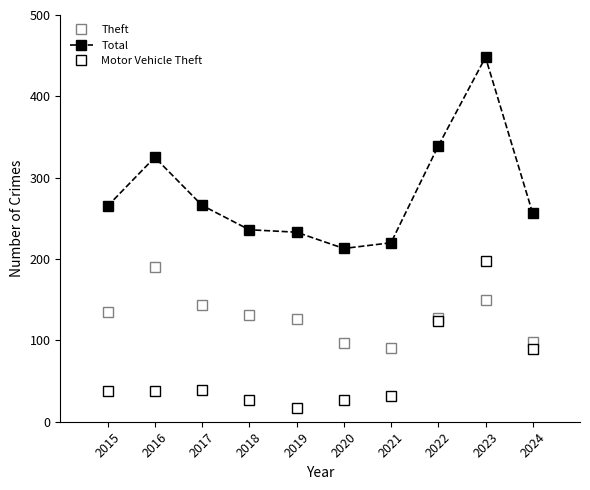

Which series has the largest range (max minus min)?

Total